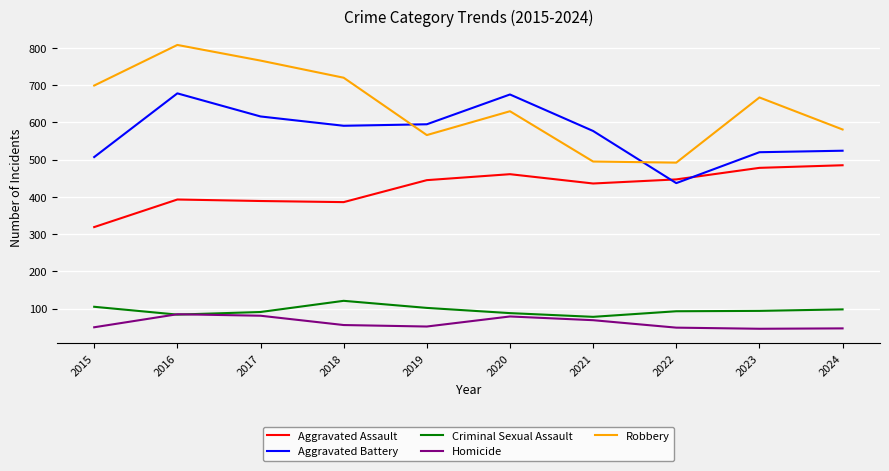

What is the sum of the Homicide values at 2024 and 2022?

96